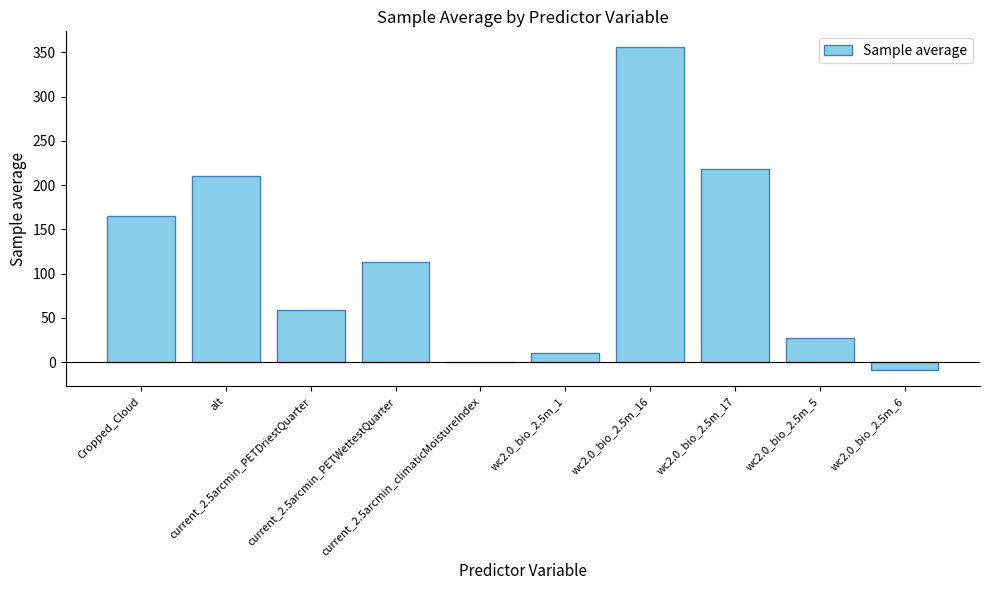

True or false: the data shows 80.5 at current_2.5arcmin_PETDriestQuarter.

False